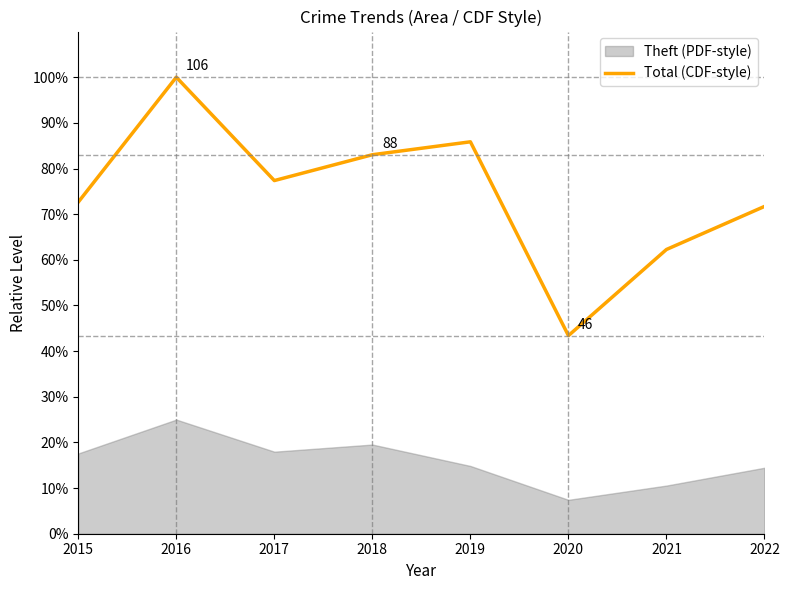

True or false: the data shows 100.0 at 2016.

True